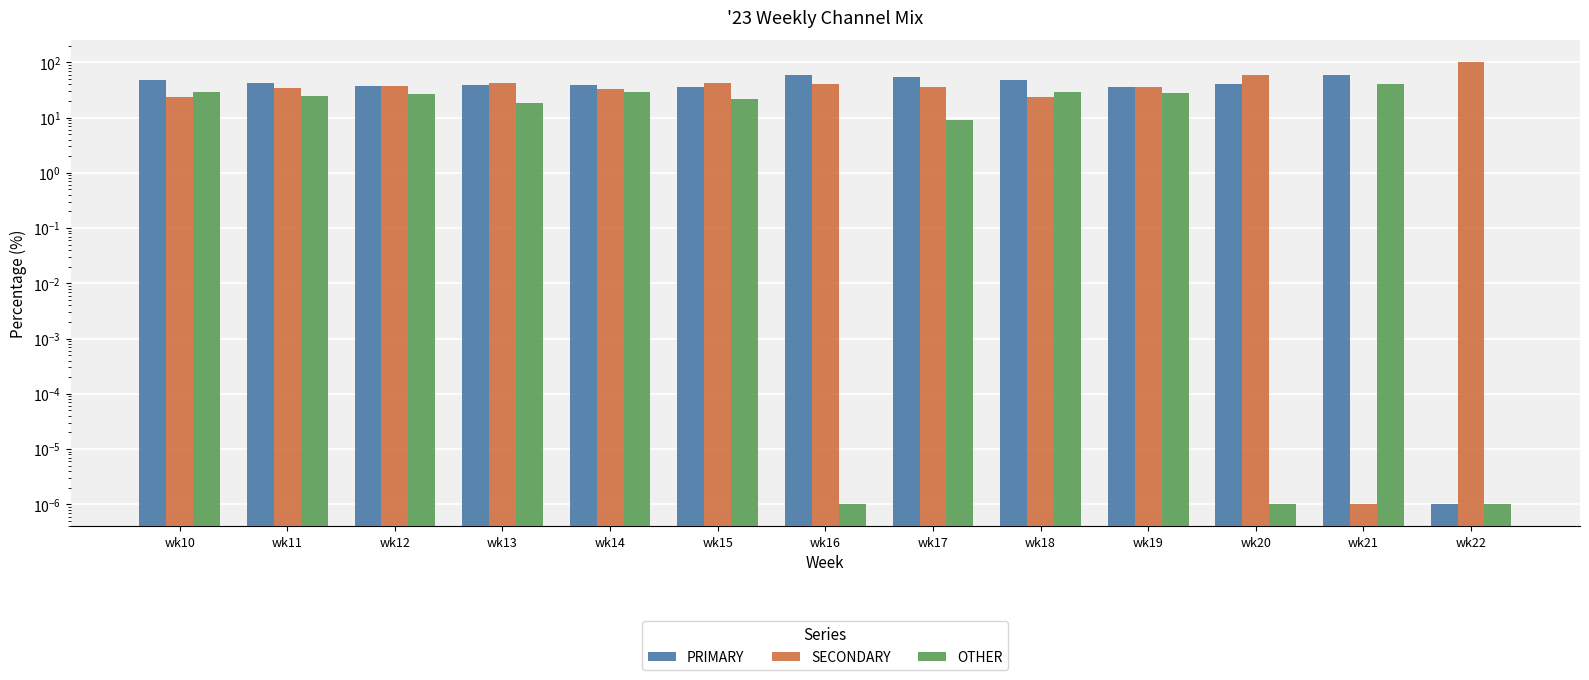

Rank the series by their maximum value, from lowest to highest.

OTHER, PRIMARY, SECONDARY